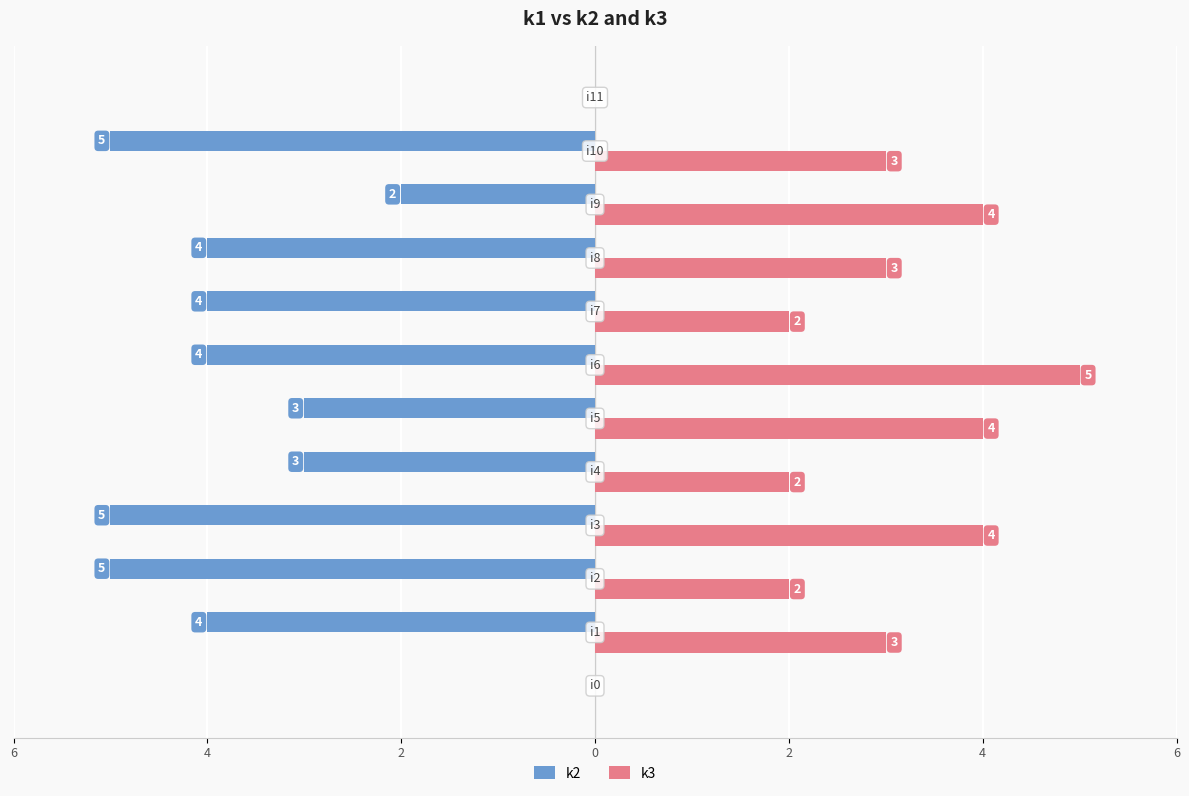

What are all the series names shown in the legend?

k2, k3